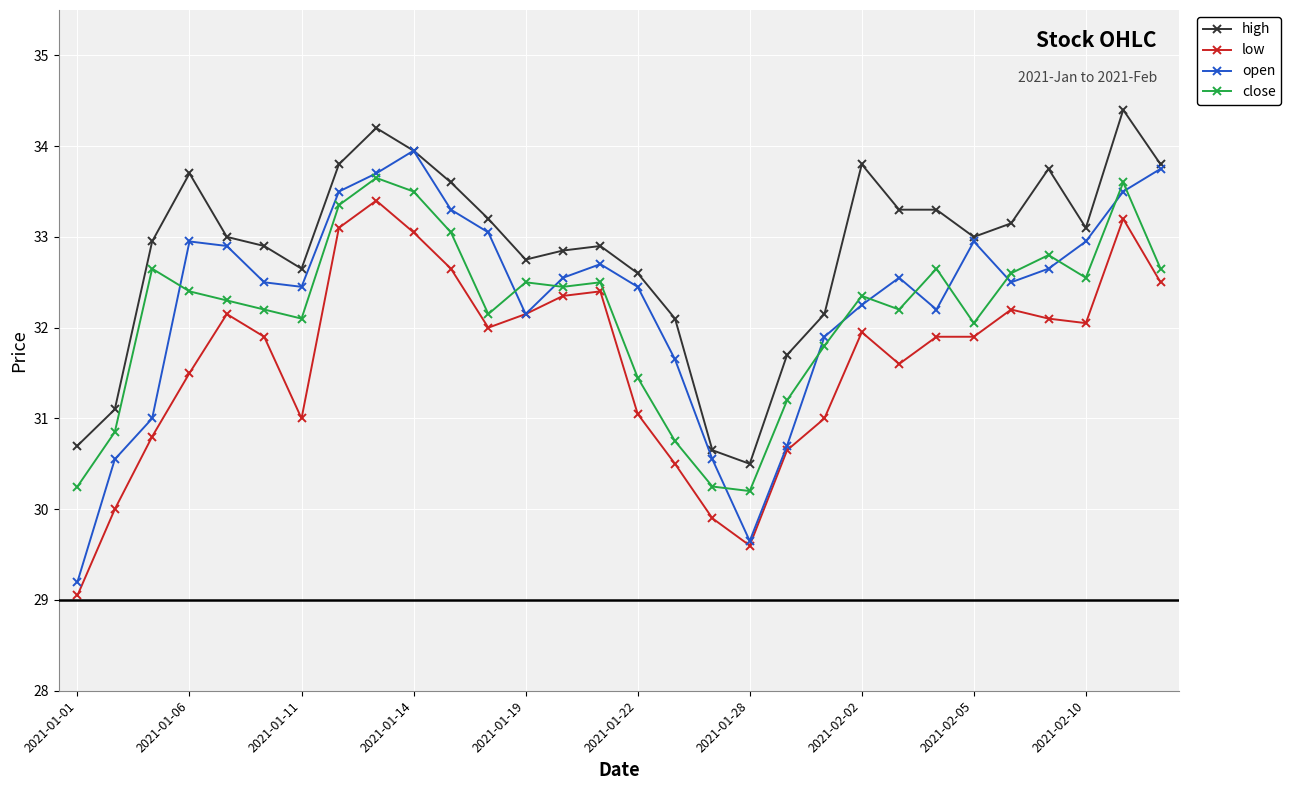

What are all the series names shown in the legend?

high, low, open, close